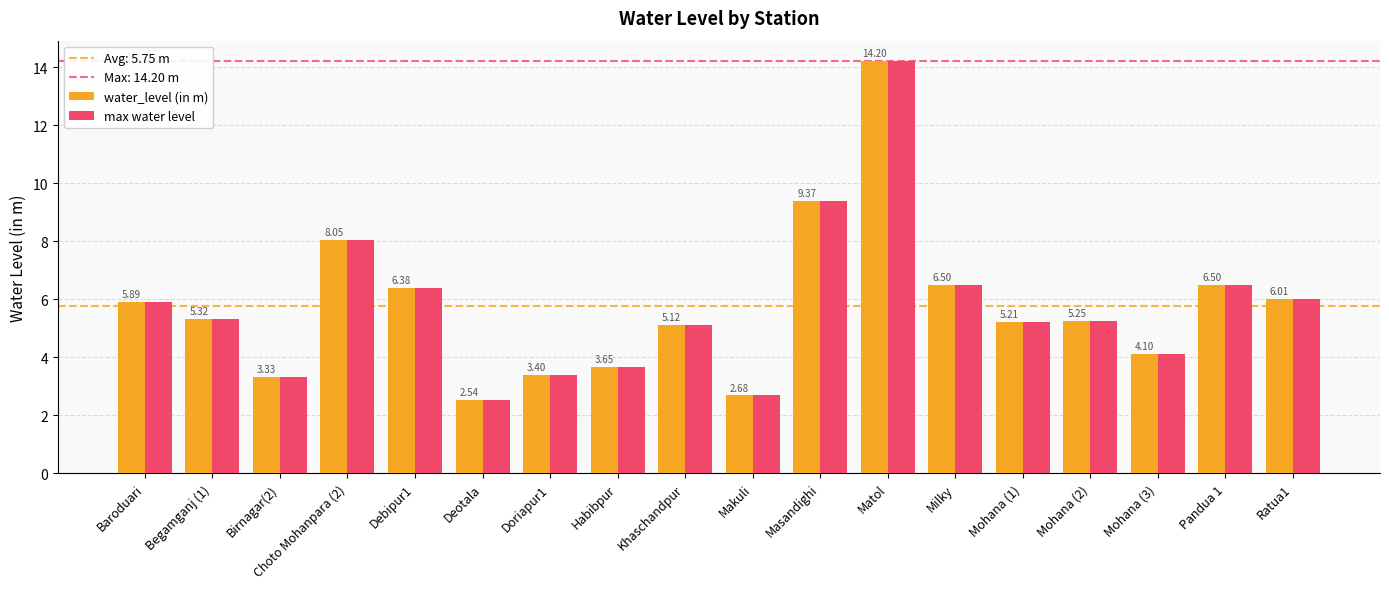

Does the chart contain any negative values?

No